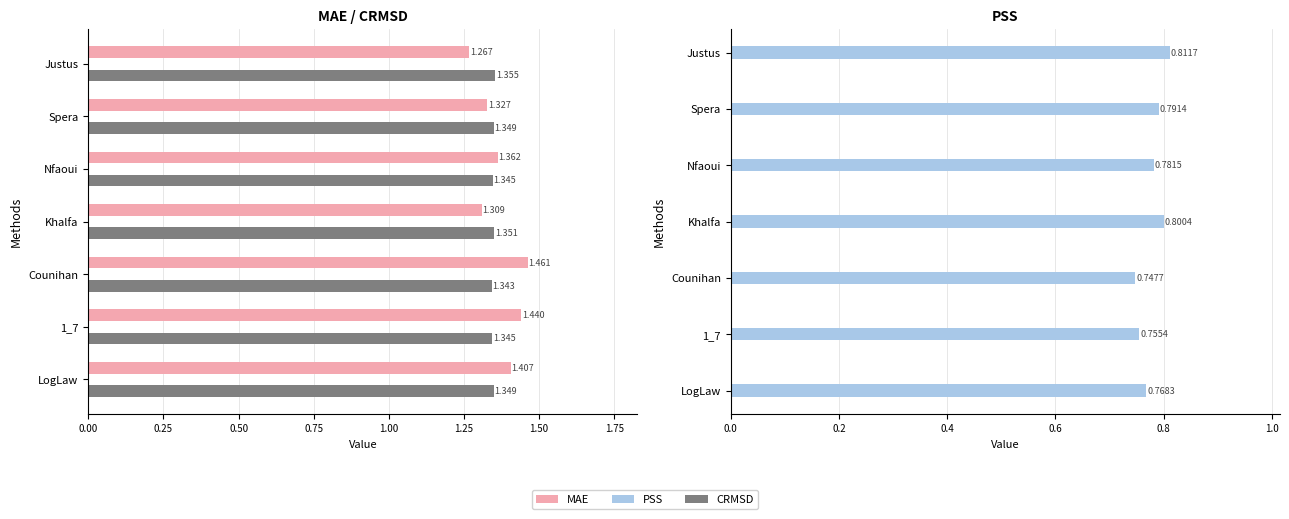

Between Spera and Nfaoui, which series saw the biggest shift?

MAE